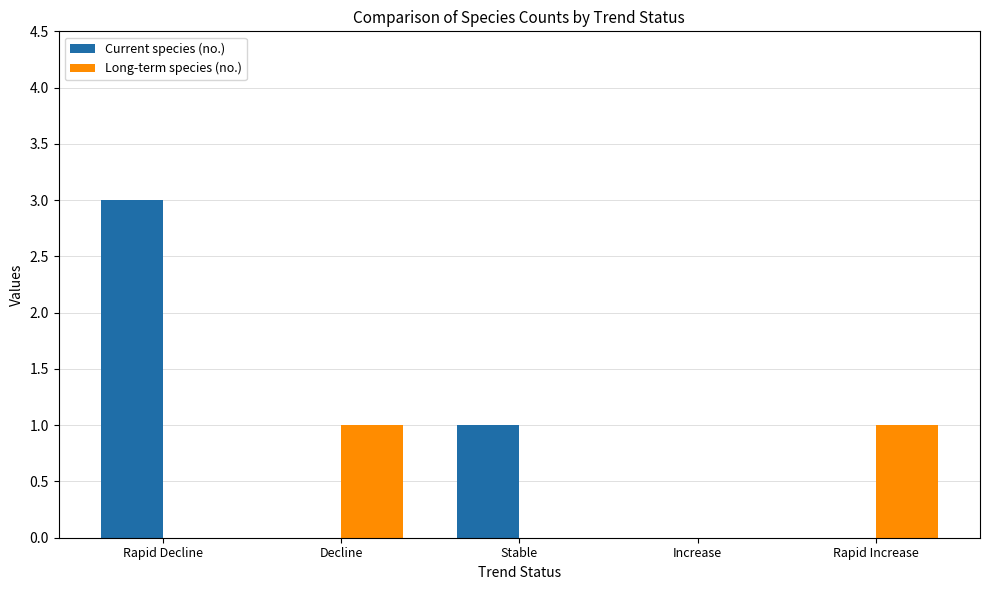

What are all the series names shown in the legend?

Current species (no.), Long-term species (no.)